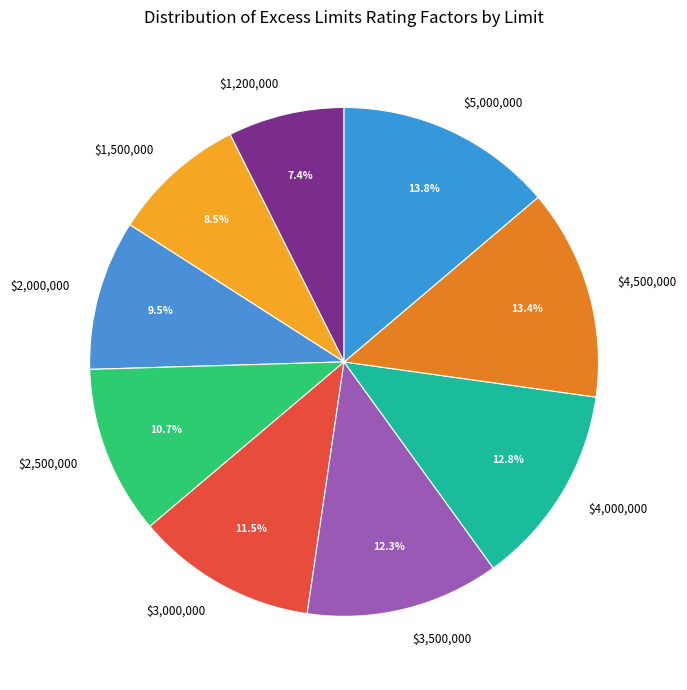

Is there a majority slice in this chart?

No